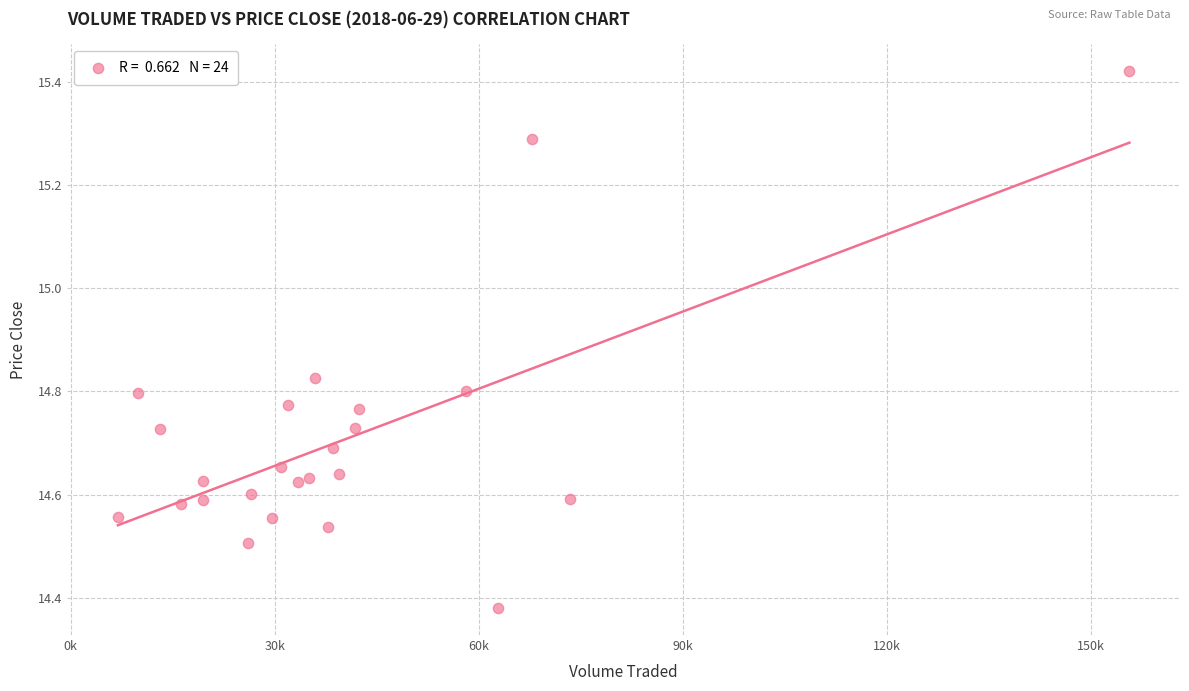

What is the range of Y values (max minus min)?

1.0